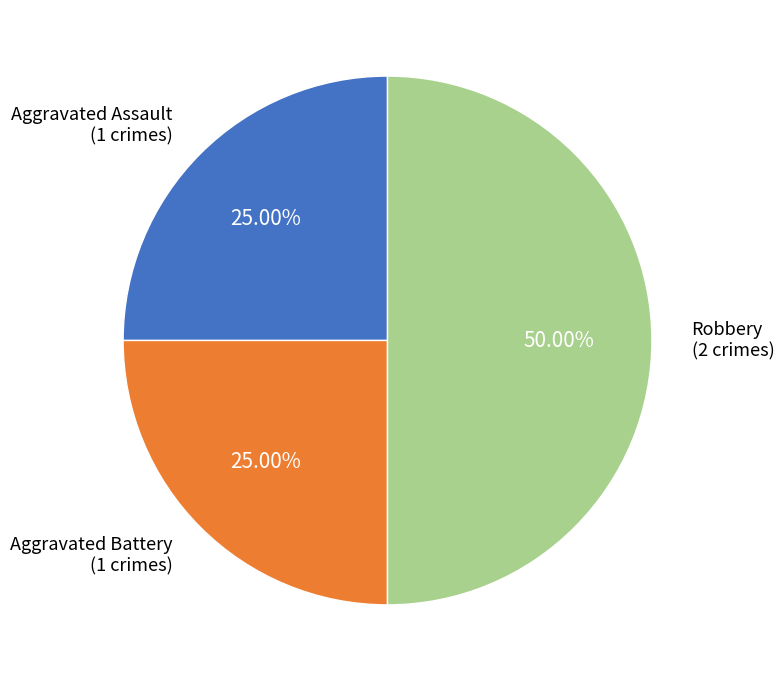

Is there a majority slice in this chart?

No